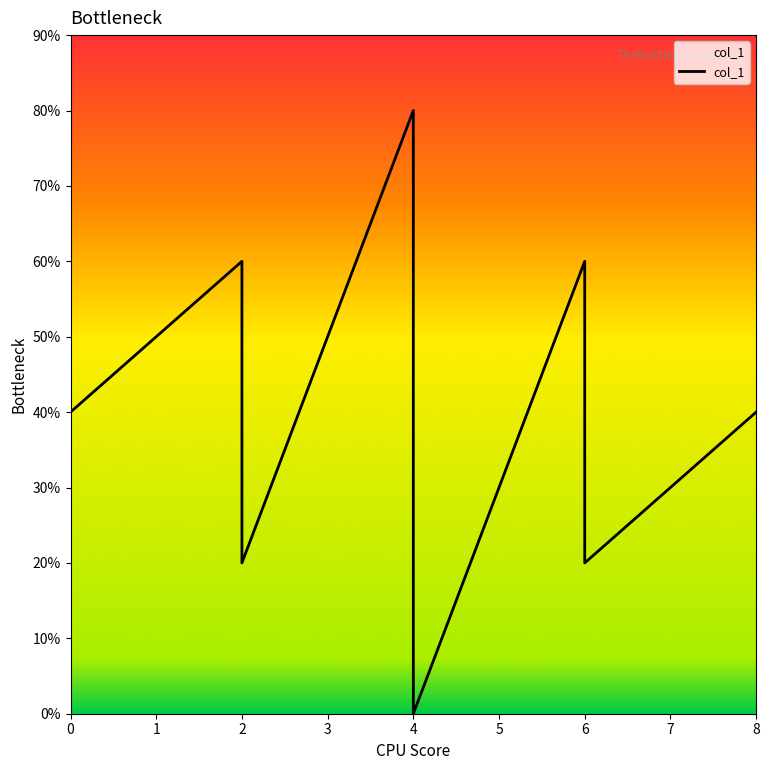

At which category does the data reach its first local valley?

2